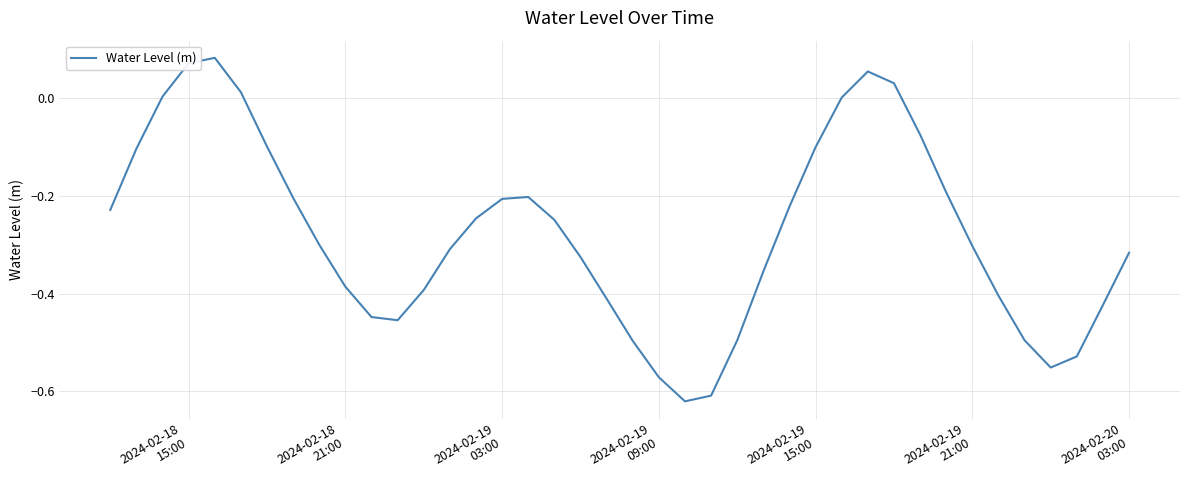

What is the difference between the maximum and minimum values?

0.7